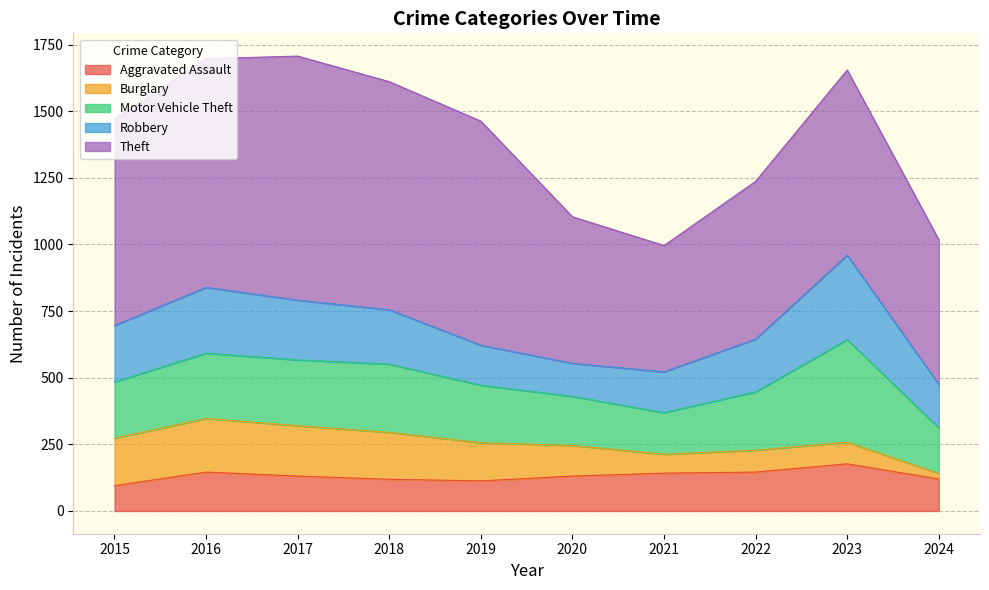

The value of Motor Vehicle Theft at 2020 is 304. True or false?

False